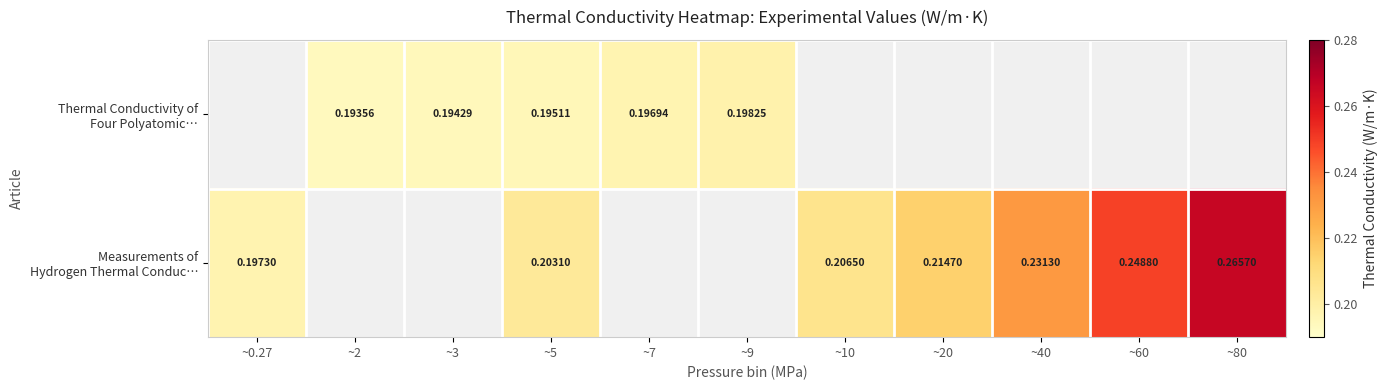

What is the difference between the second highest and minimum values in the Measurements of Hydrogen Thermal Conduc… series?

0.1